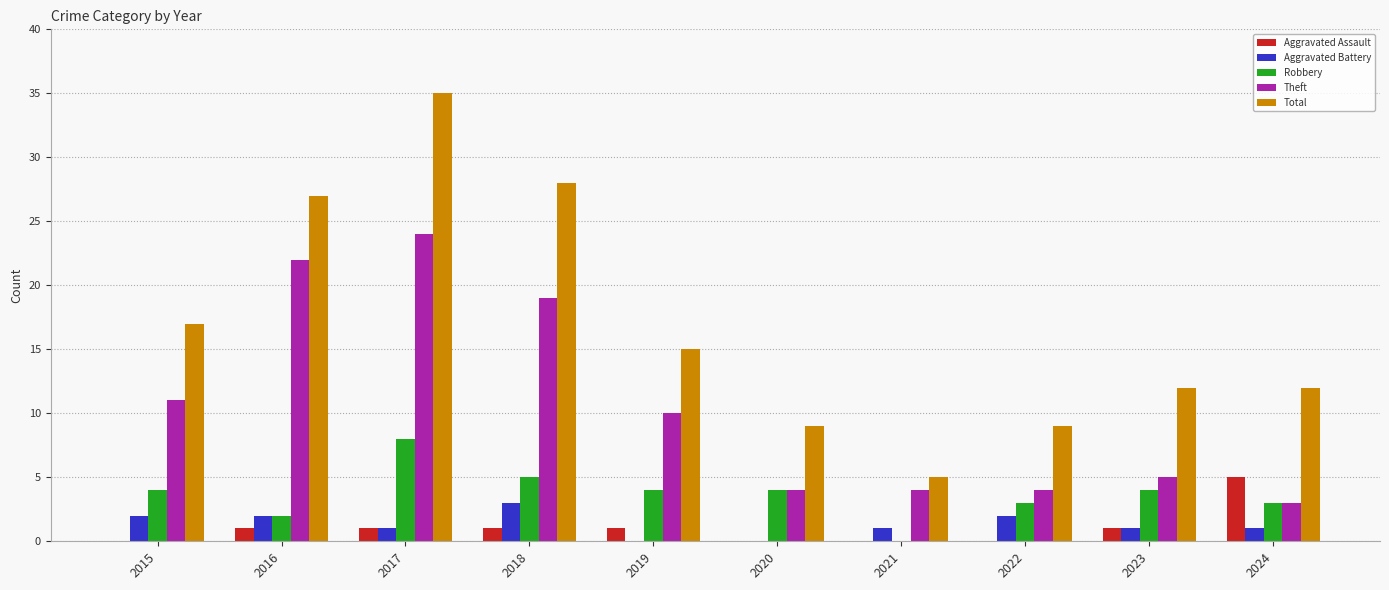

Between 2018 and 2023, which series saw the biggest shift?

Total